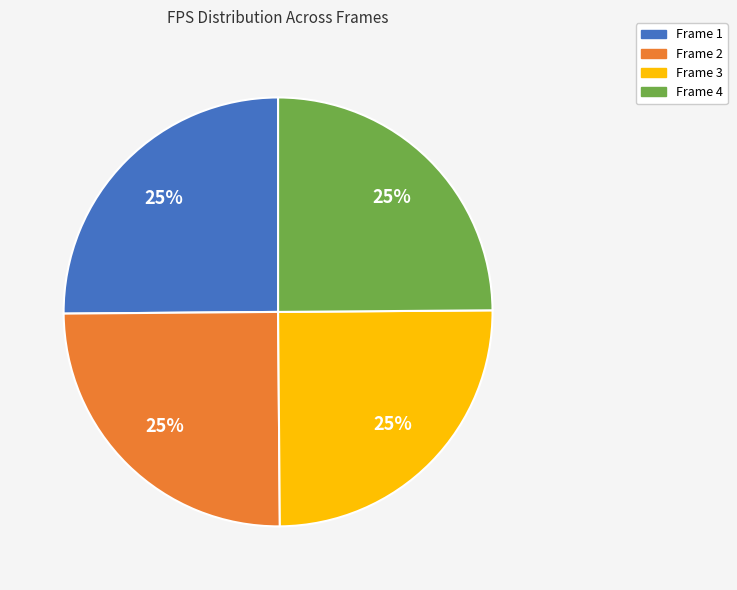

True or false: Frame 1 accounts for 32% of the total.

False